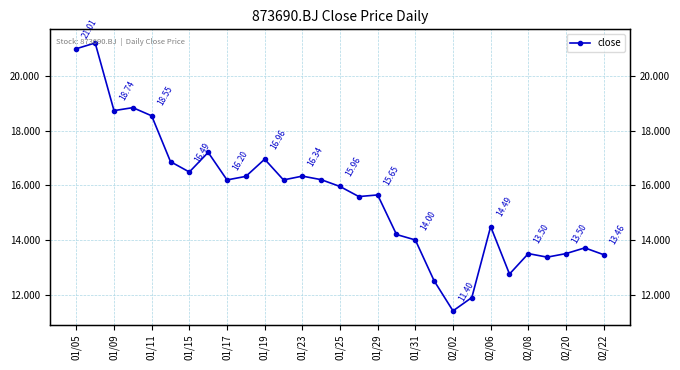

What is the minimum value shown in the chart?

11.4